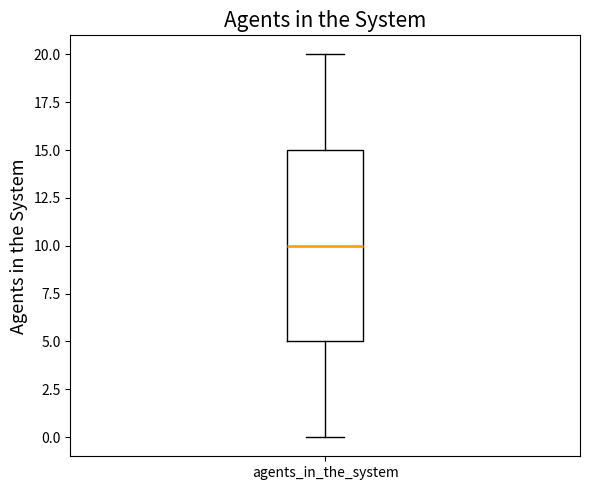

Read this box plot against the y-axis: the position of the median line, the range covered by the box, and the ends of both whiskers. The values are not printed on the chart, so give them approximately, as read against the axis.

median 10, box 5 to 15, whiskers 0 to 20